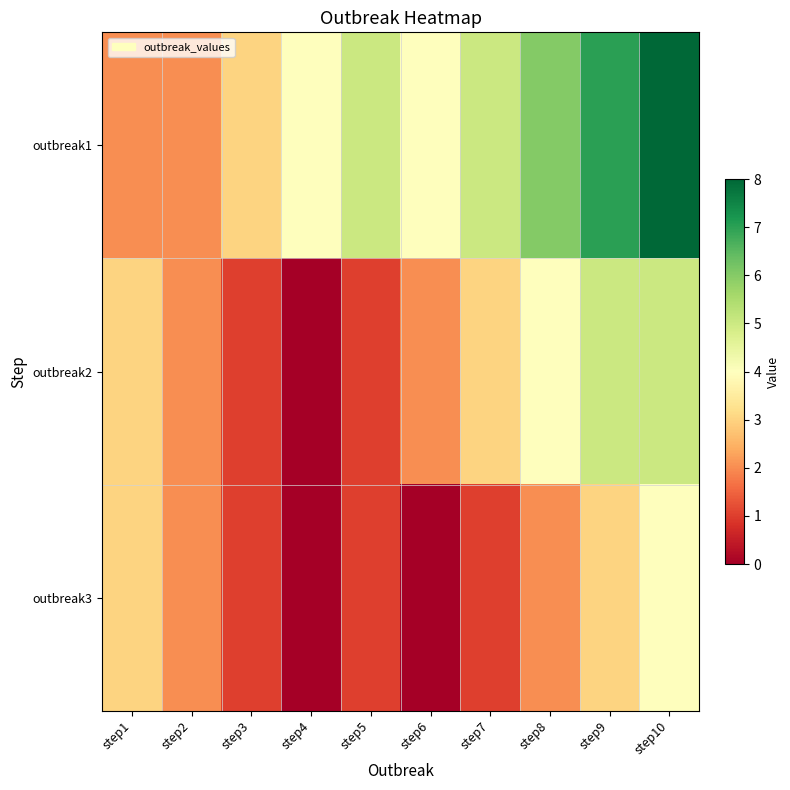

Rank the series by their maximum value, from lowest to highest.

outbreak3, outbreak2, outbreak1